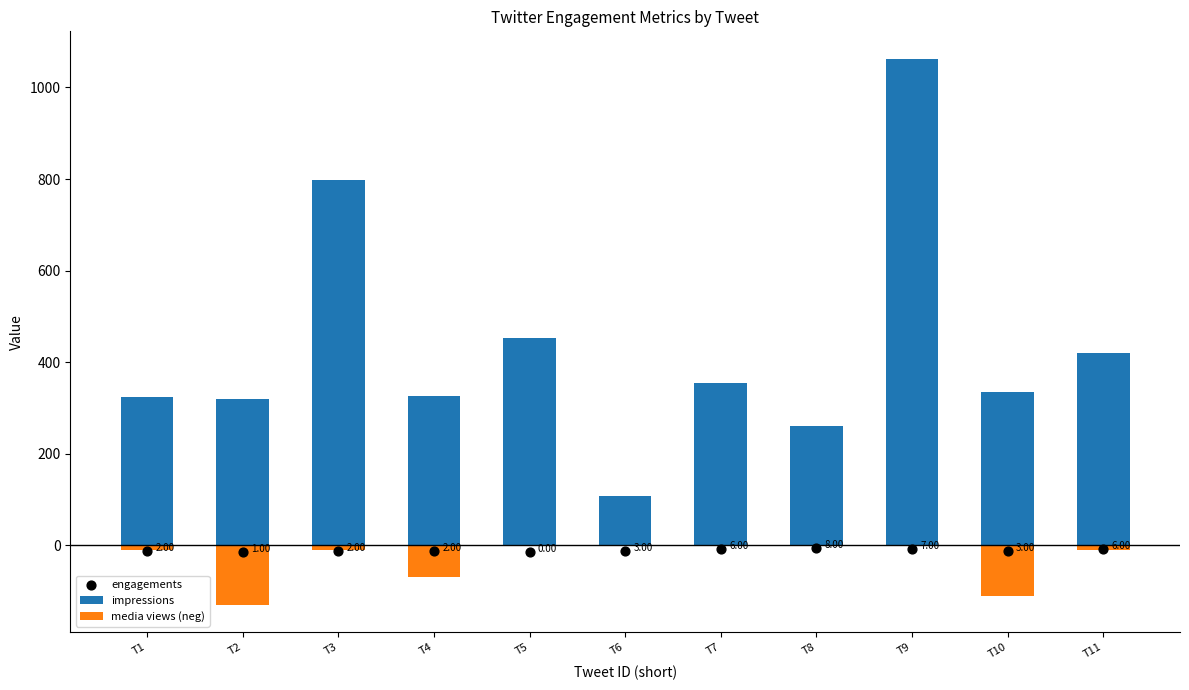

At how many categories does at least one series exceed 849?

1